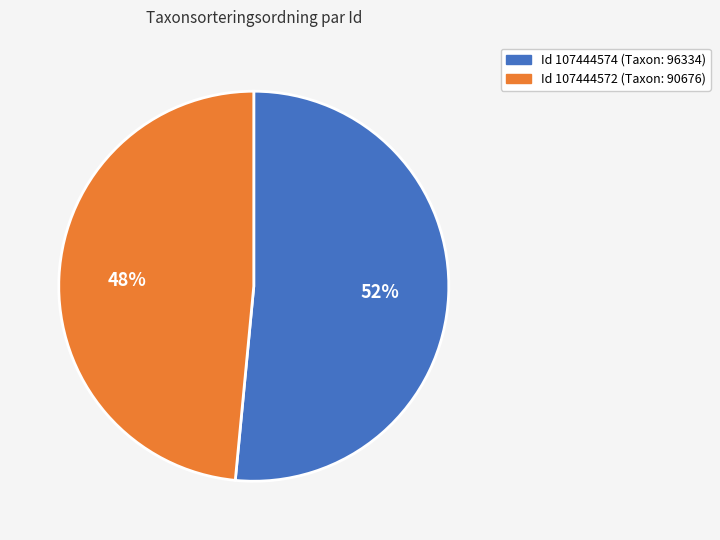

Count the number of slices in the pie.

2